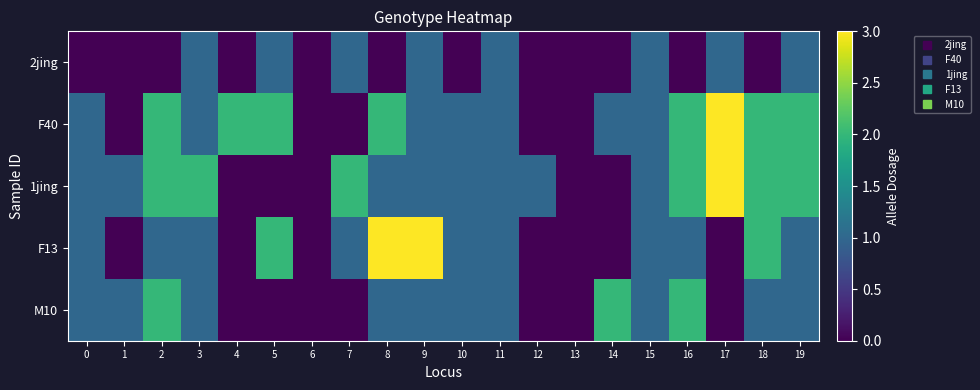

Reading left to right, transcribe all the data shown in this chart.

2jing: 0=0	1=0	2=0	3=1	4=0	5=1	6=0	7=1	8=0	9=1	10=0	11=1	12=0	13=0	14=0	15=1	16=0	17=1	18=0	19=1
F40: 0=1	1=0	2=2	3=1	4=2	5=2	6=0	7=0	8=2	9=1	10=1	11=1	12=0	13=0	14=1	15=1	16=2	17=3	18=2	19=2
1jing: 0=1	1=1	2=2	3=2	4=0	5=0	6=0	7=2	8=1	9=1	10=1	11=1	12=1	13=0	14=0	15=1	16=2	17=3	18=2	19=2
F13: 0=1	1=0	2=1	3=1	4=0	5=2	6=0	7=1	8=3	9=3	10=1	11=1	12=0	13=0	14=0	15=1	16=1	17=0	18=2	19=1
M10: 0=1	1=1	2=2	3=1	4=0	5=0	6=0	7=0	8=1	9=1	10=1	11=1	12=0	13=0	14=2	15=1	16=2	17=0	18=1	19=1